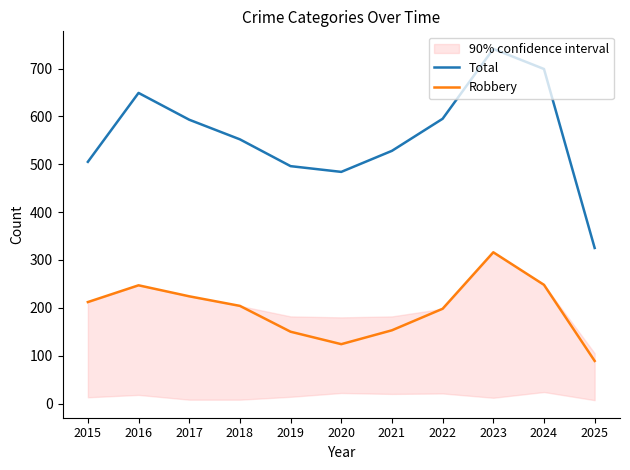

What is the approximate value of Robbery at 2022, to the nearest 10?

200